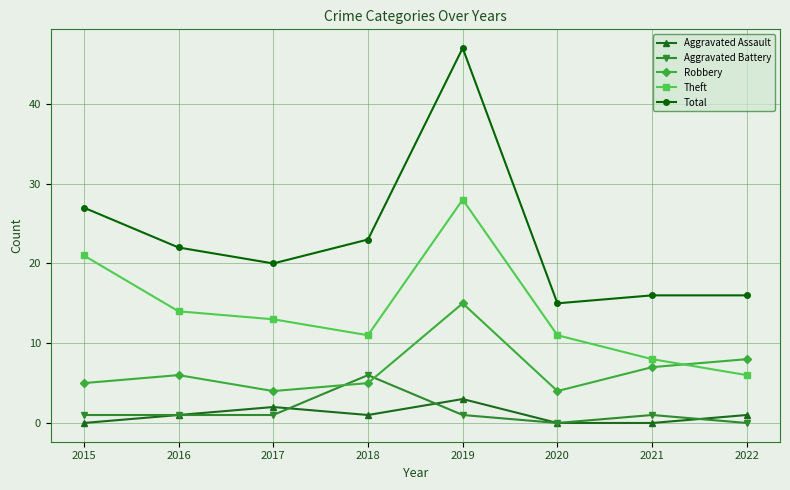

Which label corresponds to the largest value in the chart?

2019